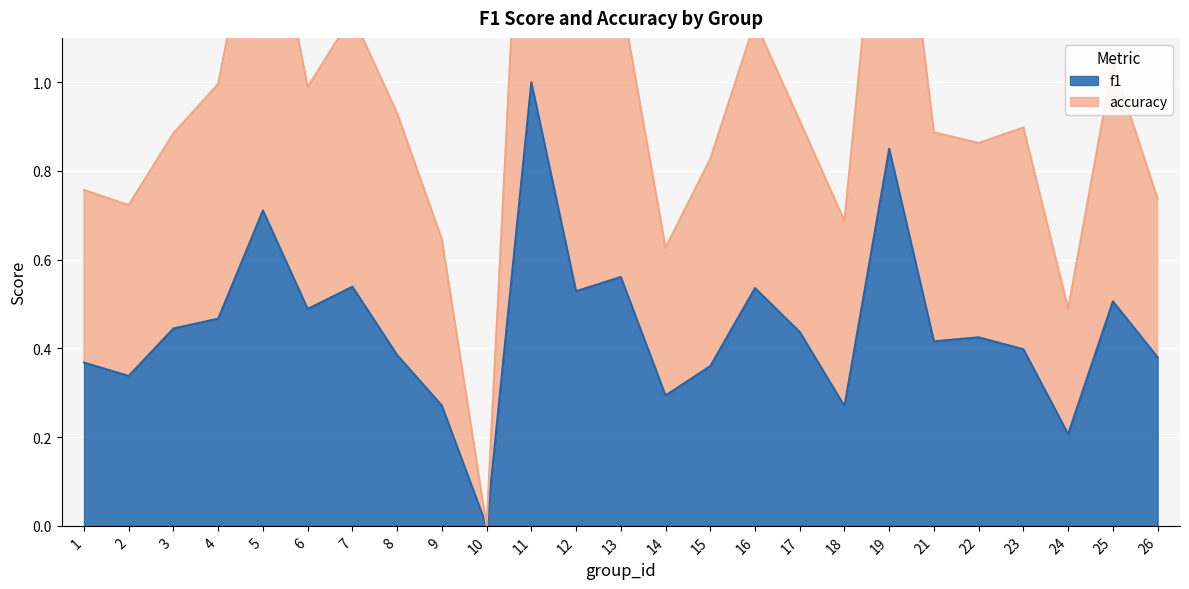

What is the average value of the accuracy series?

1.0